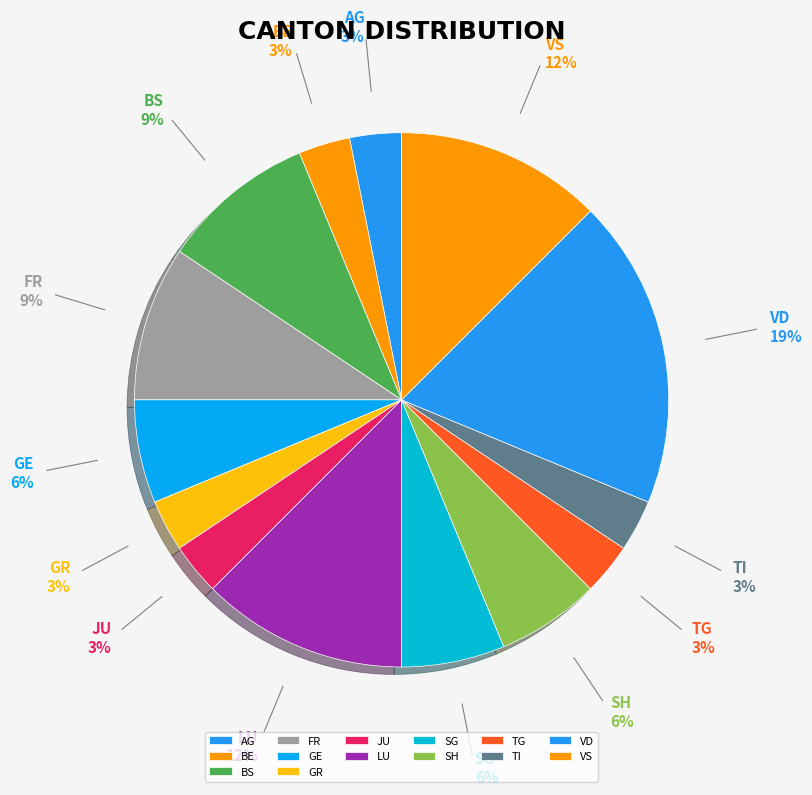

Approximately how many times larger is the value at GE compared to BS?

0.7